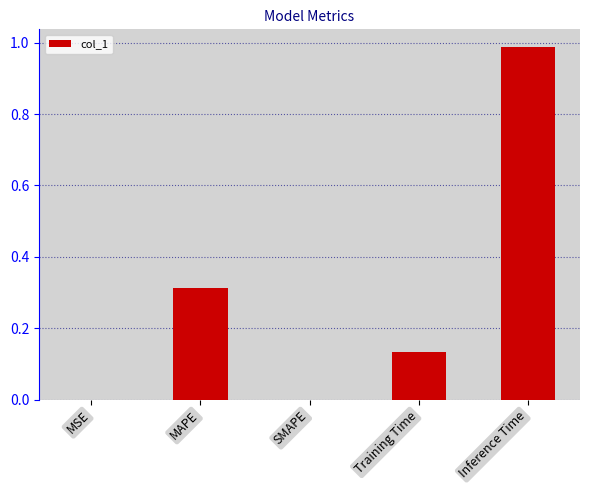

The value at MAPE is 0.4. True or false?

False